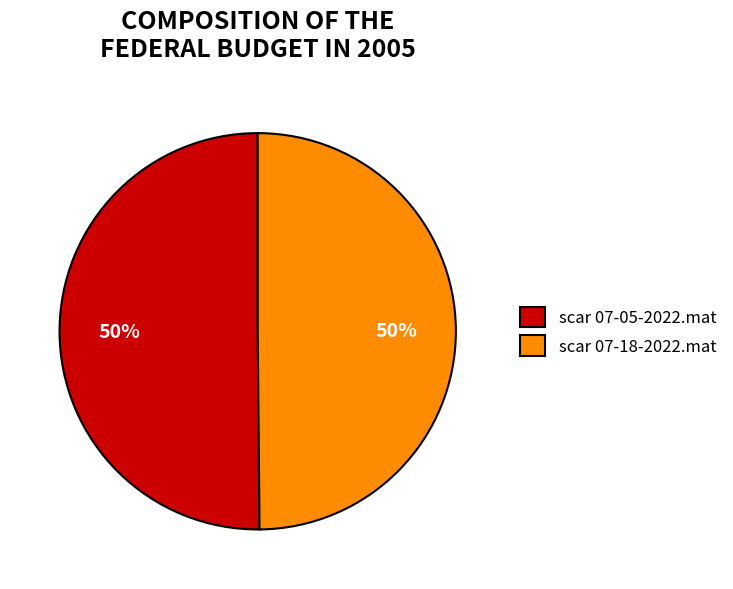

To the nearest percent, what portion does scar 07-05-2022.mat represent?

50%